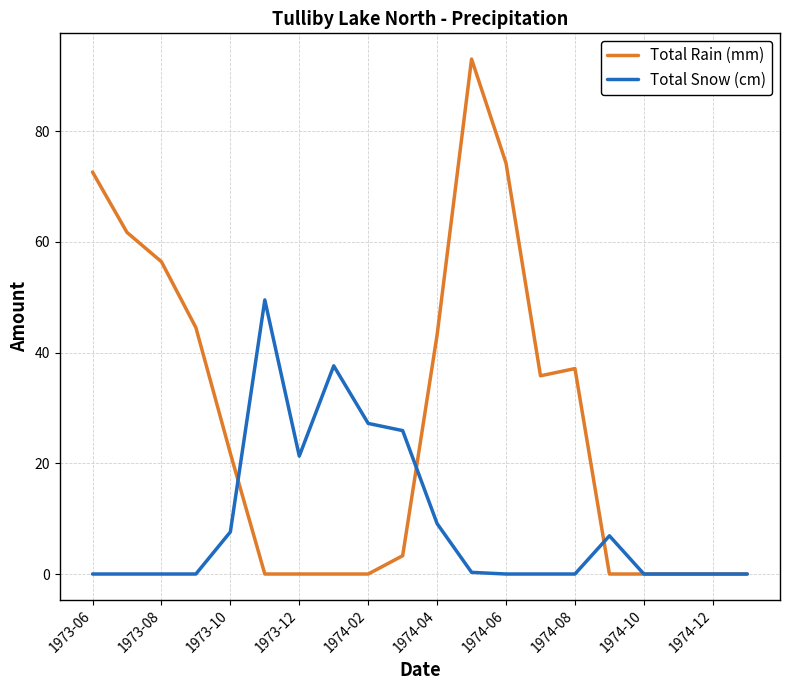

What is the highest value of the Total Snow (cm) series?

49.5